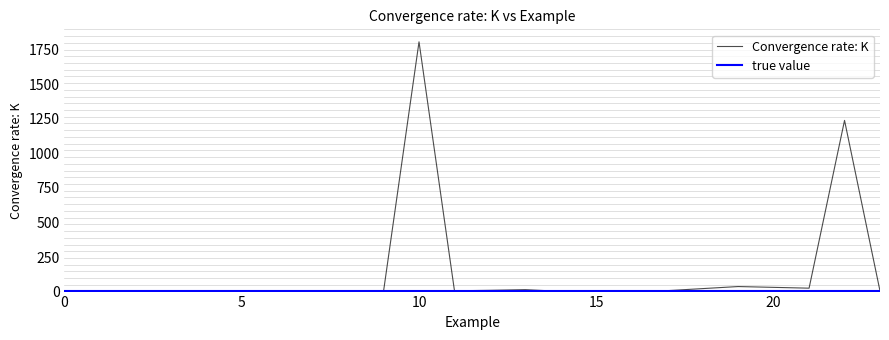

What is the sum of the values at 3 and 23?

7.4